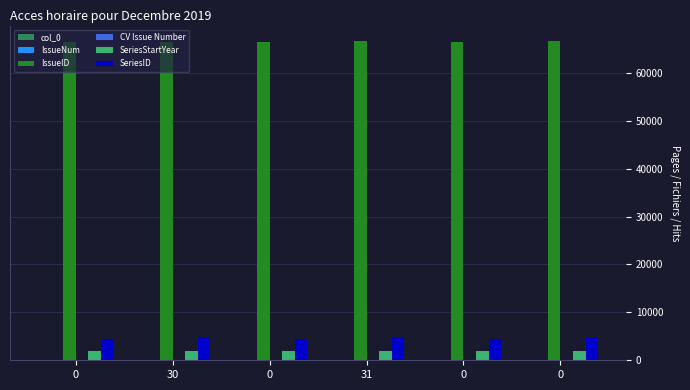

Rank the series at 0 from lowest to highest value.

col_0, IssueNum, CV Issue Number, SeriesStartYear, SeriesID, IssueID